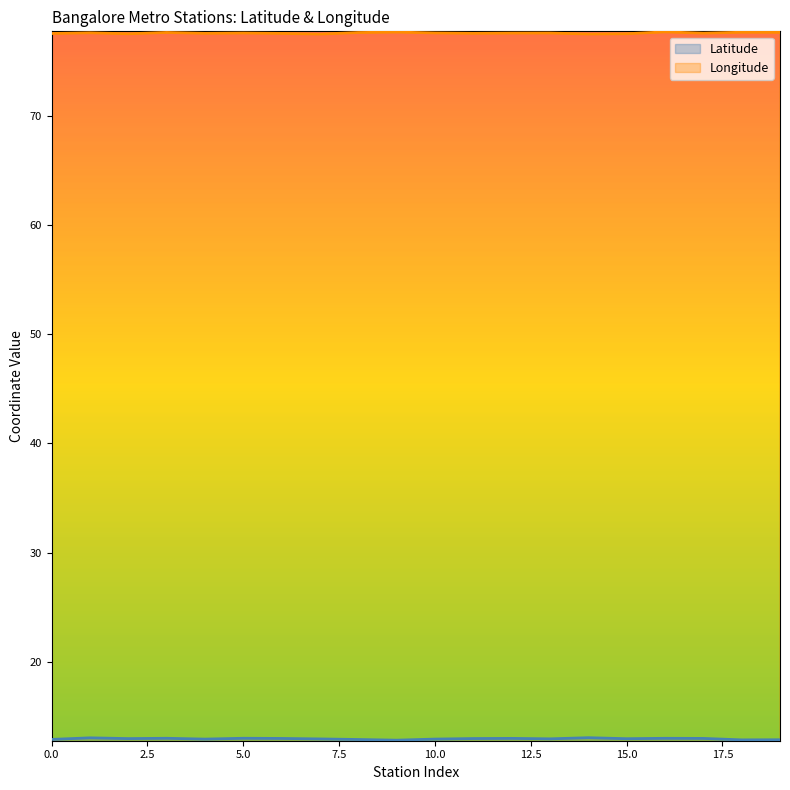

How many lines are shown in the chart?

2